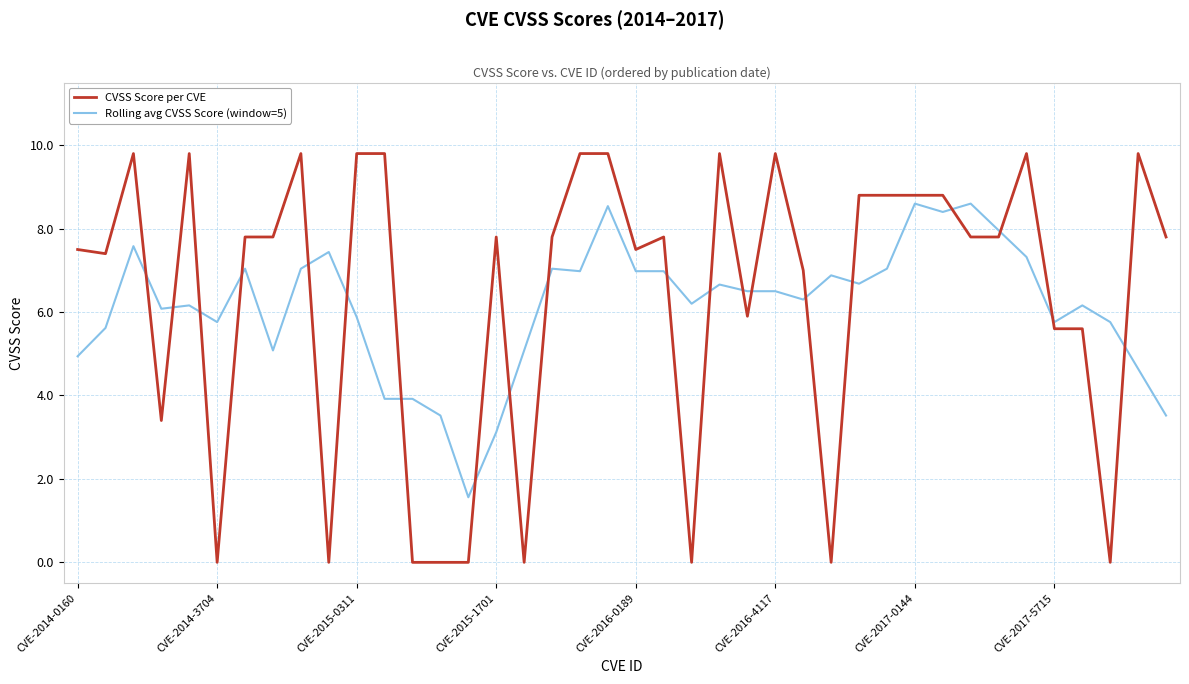

Which series has the widest spread of values?

CVSS Score per CVE